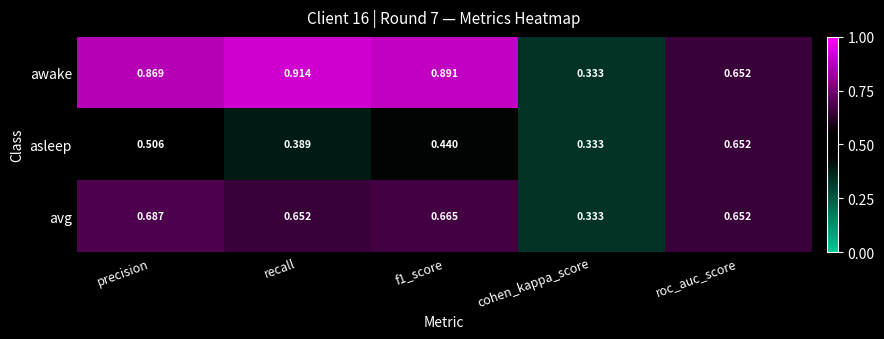

Between recall and f1_score, which series saw the biggest shift?

asleep